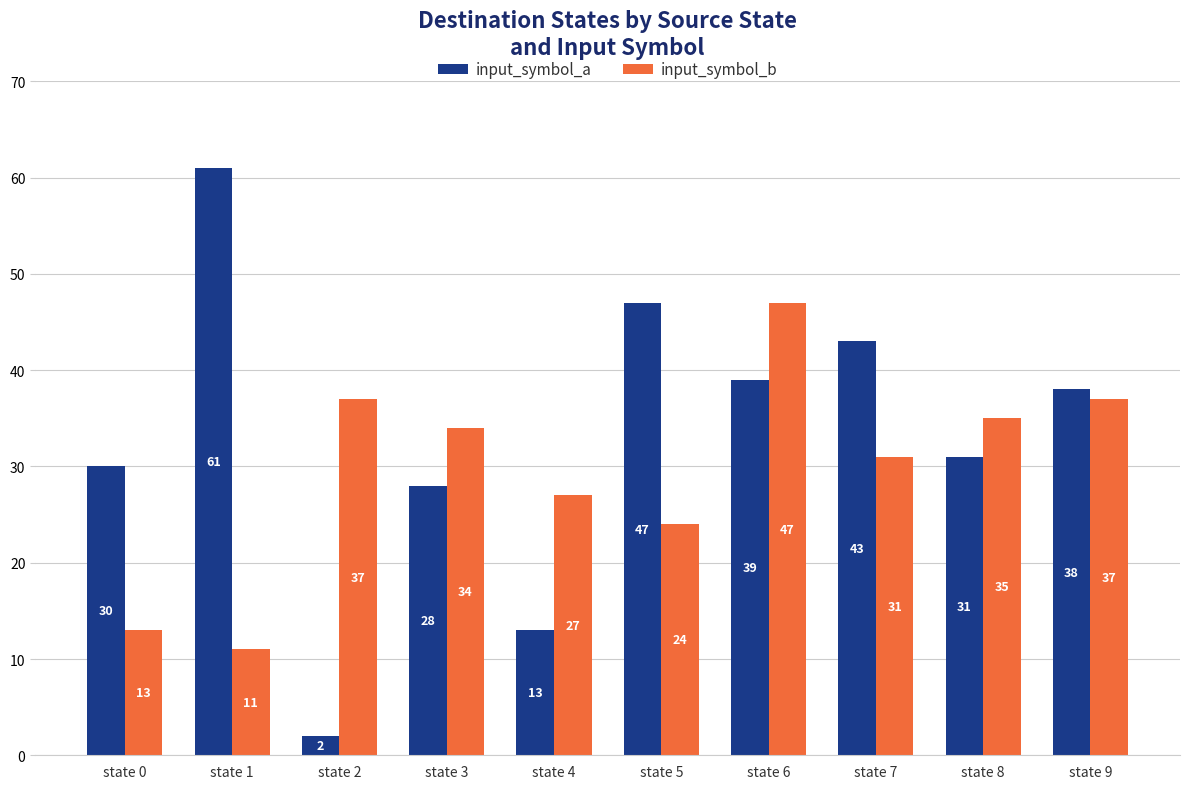

What is the value of the input_symbol_b bar at the 10th from the left?

37